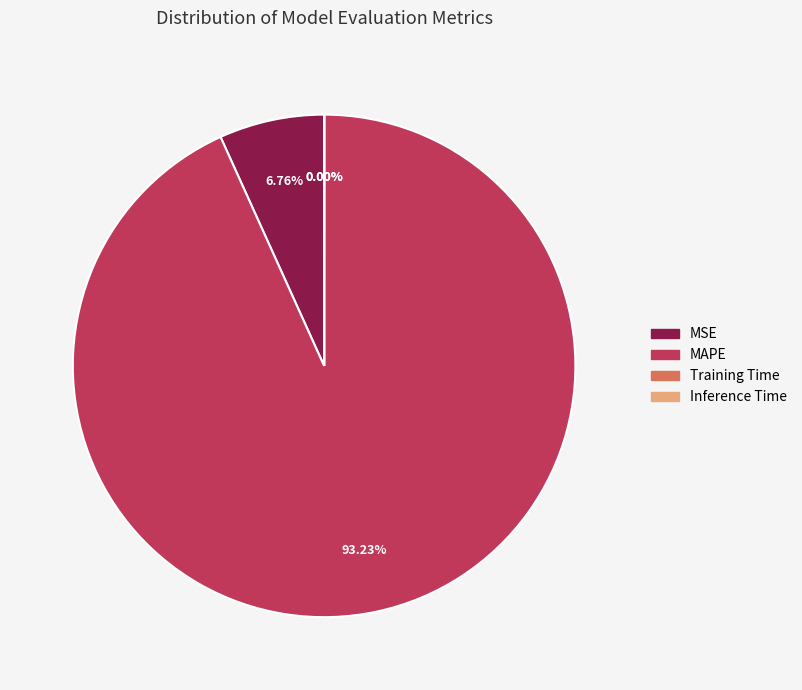

What is the ratio of the value at MAPE to the value at MSE?

13.8